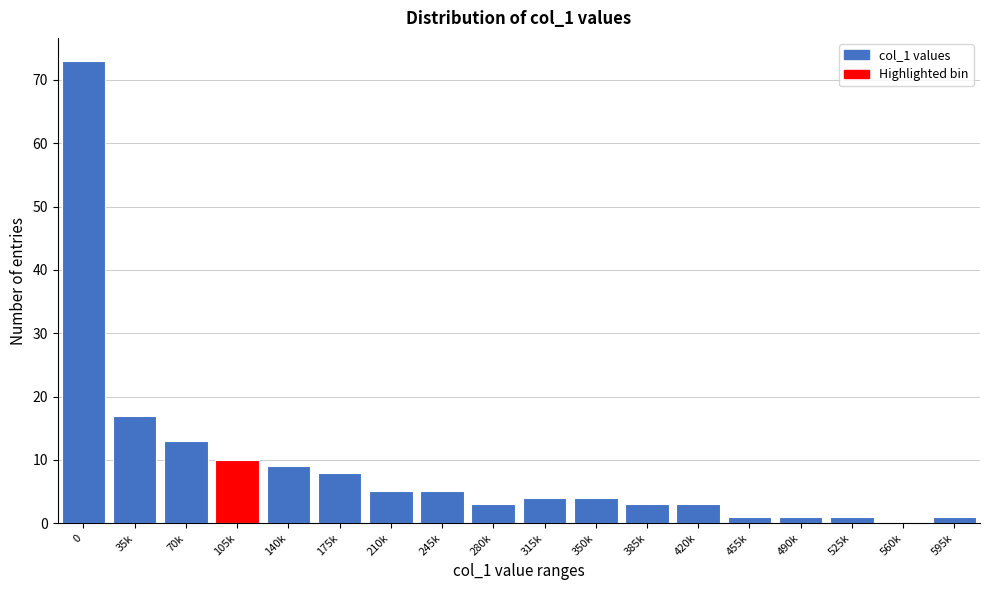

Reading left to right, transcribe all the data shown in this chart.

0=73	35k=17	70k=13	105k=10	140k=9	175k=8	210k=5	245k=5	280k=3	315k=4	350k=4	385k=3	420k=3	455k=1	490k=1	525k=1	560k=0	595k=1